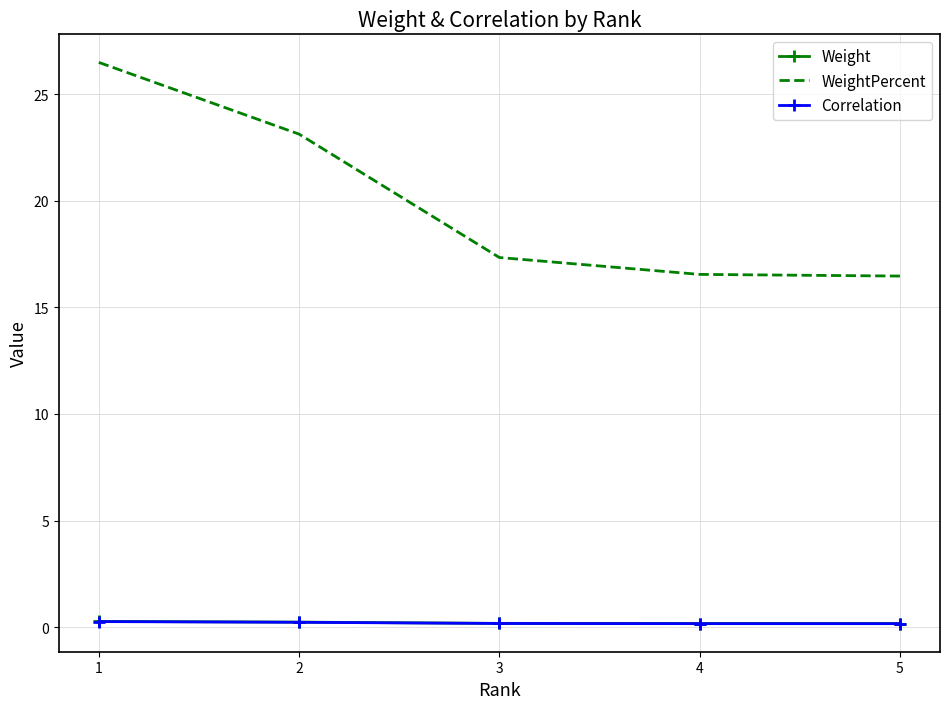

What is the difference between the maximum and minimum values in the Weight series?

0.1